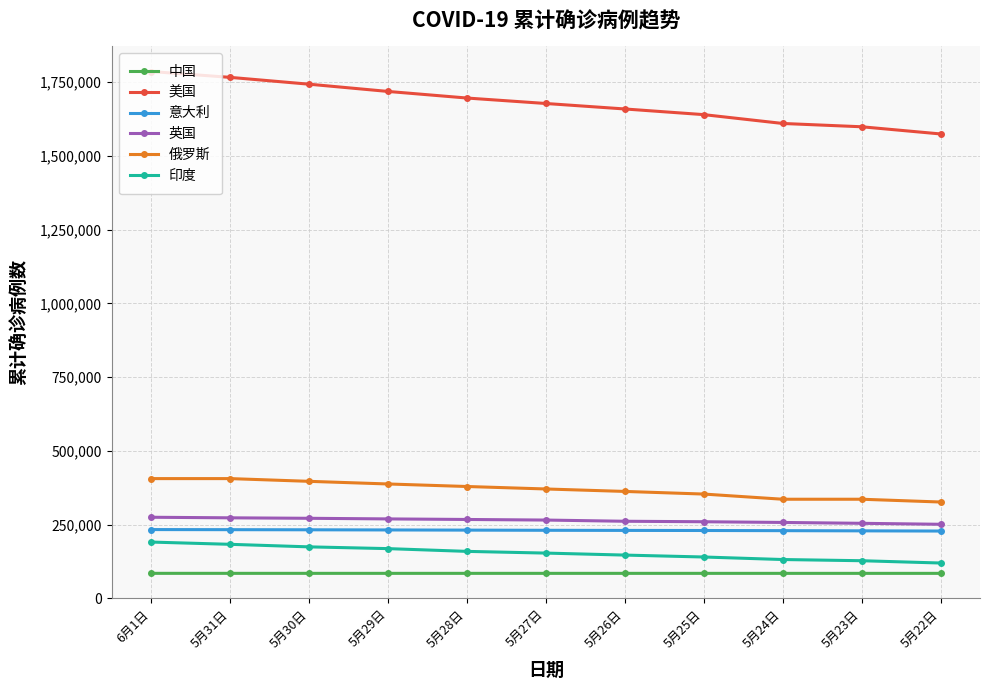

The 印度 series shows 322393 at 5月31日. True or false?

False